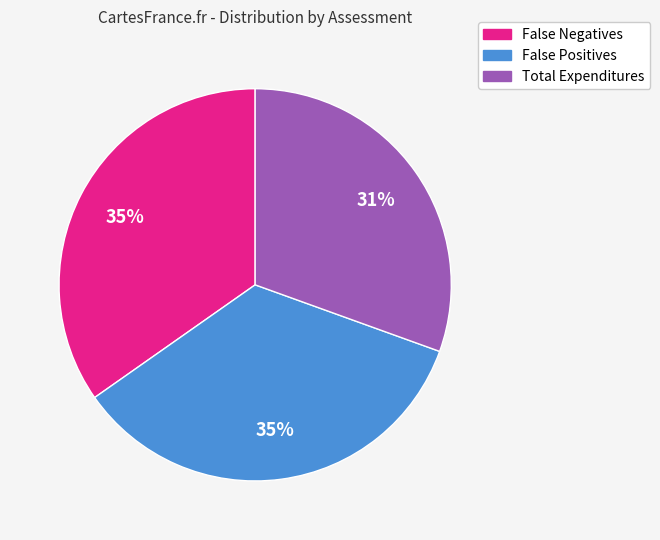

Is there a majority slice in this chart?

No